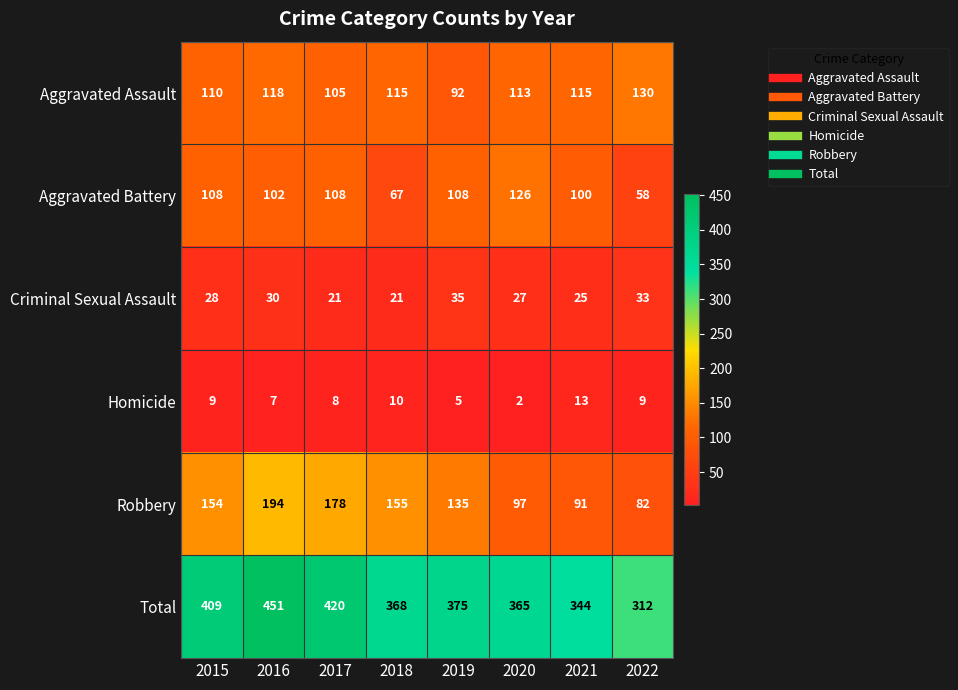

Where does the Aggravated Assault series first go above 115?

2016